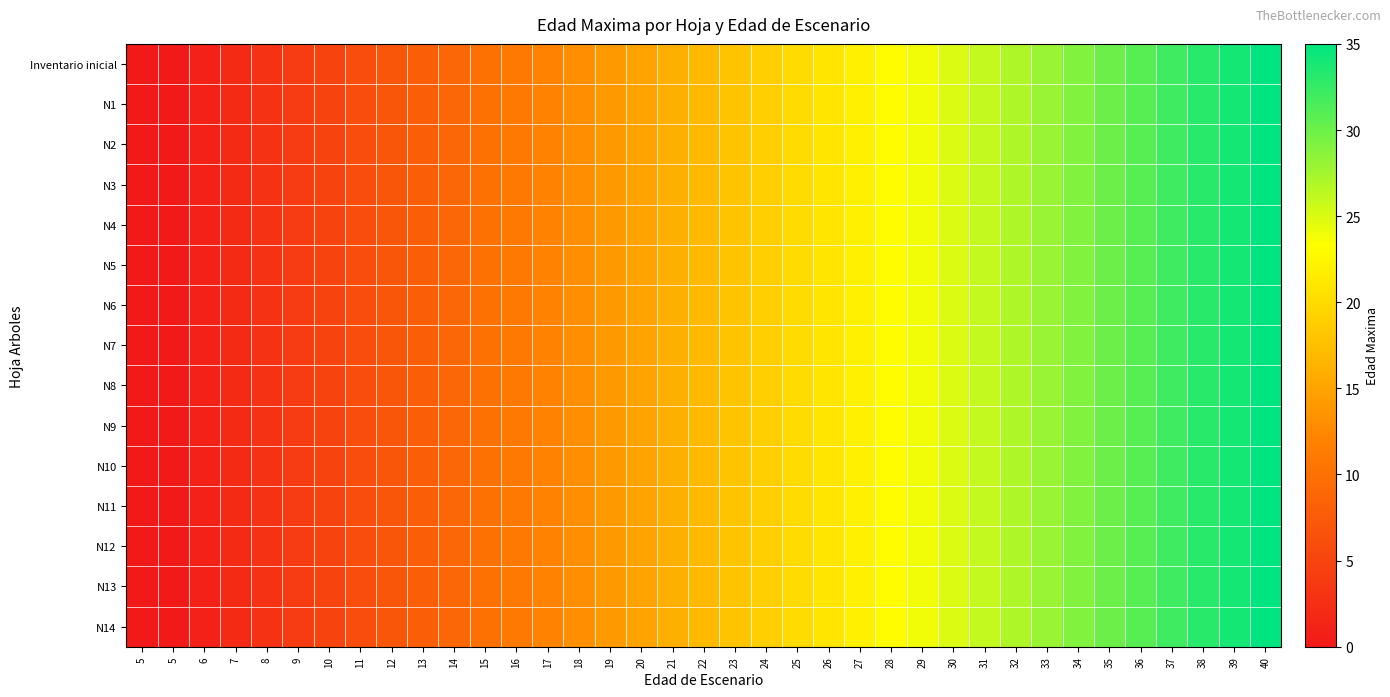

What is the total value across all series at 12?

105